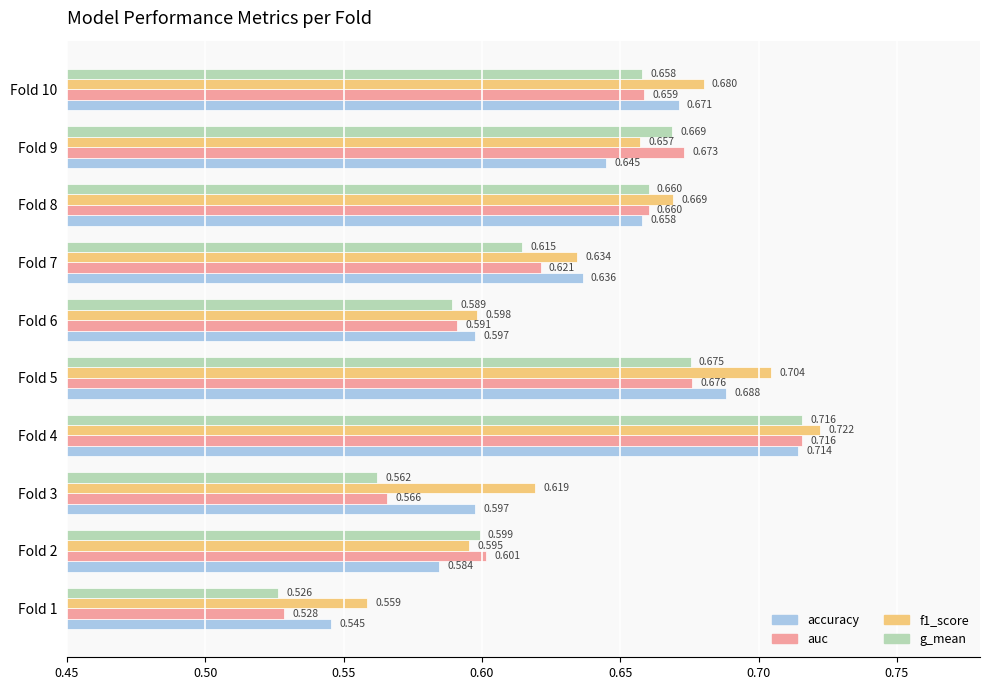

Is the value of accuracy at Fold 5 greater than the value of auc at Fold 1?

Yes